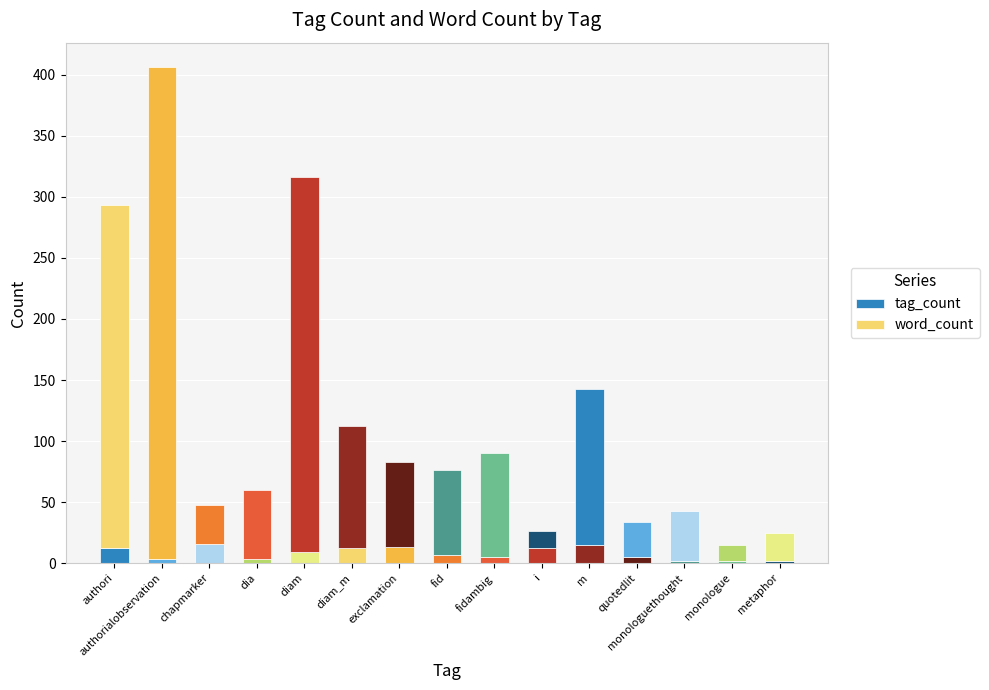

What is the maximum value for tag_count?

16